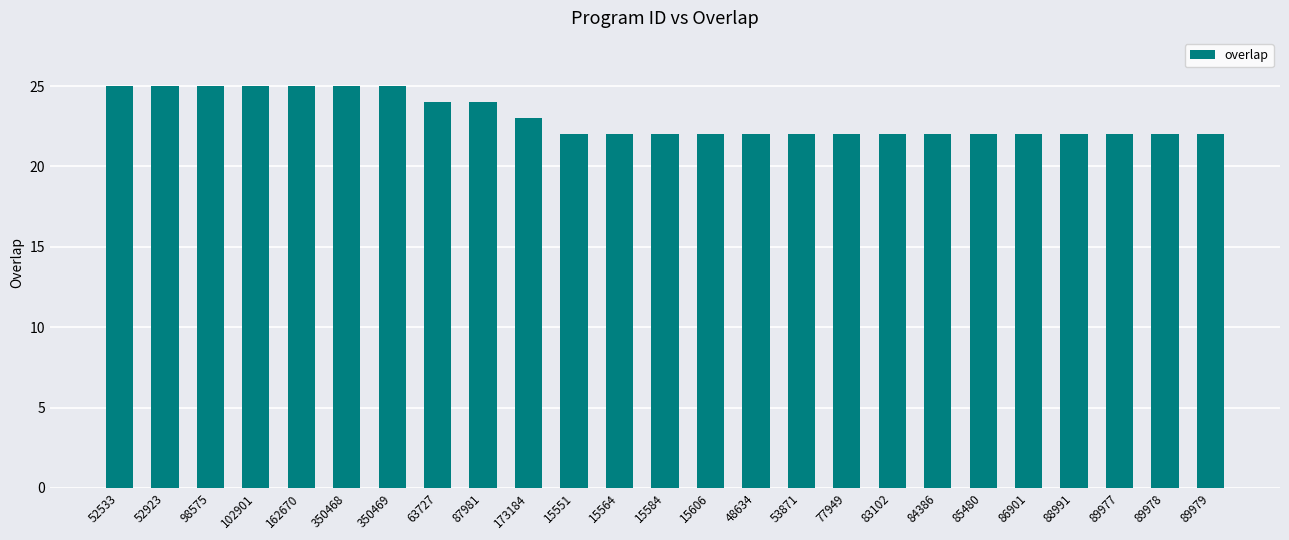

What is the difference between the maximum and minimum values?

3